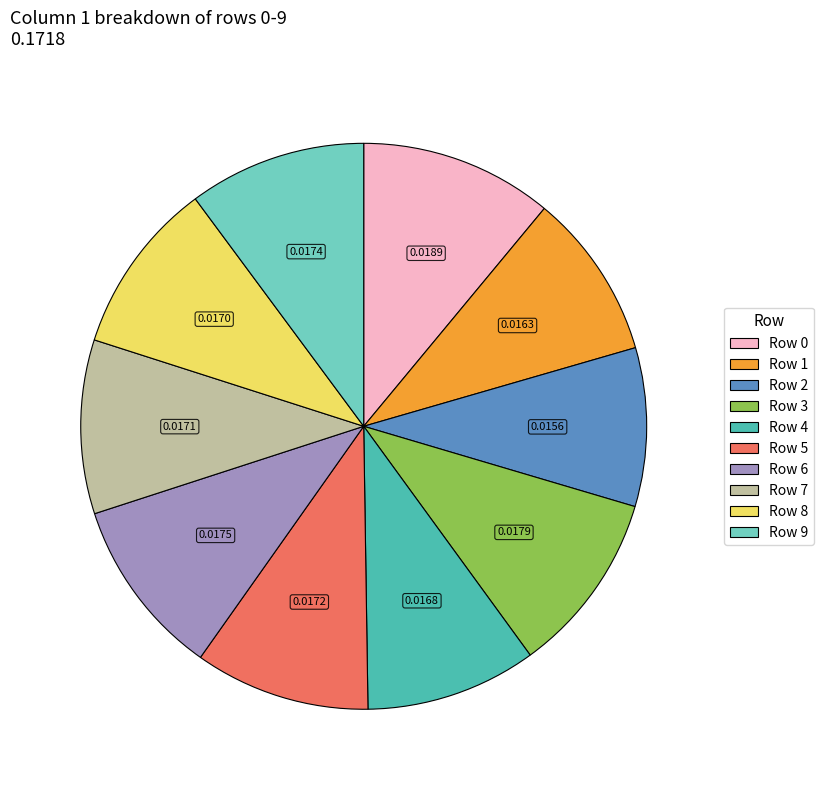

Does any single category account for the majority?

No